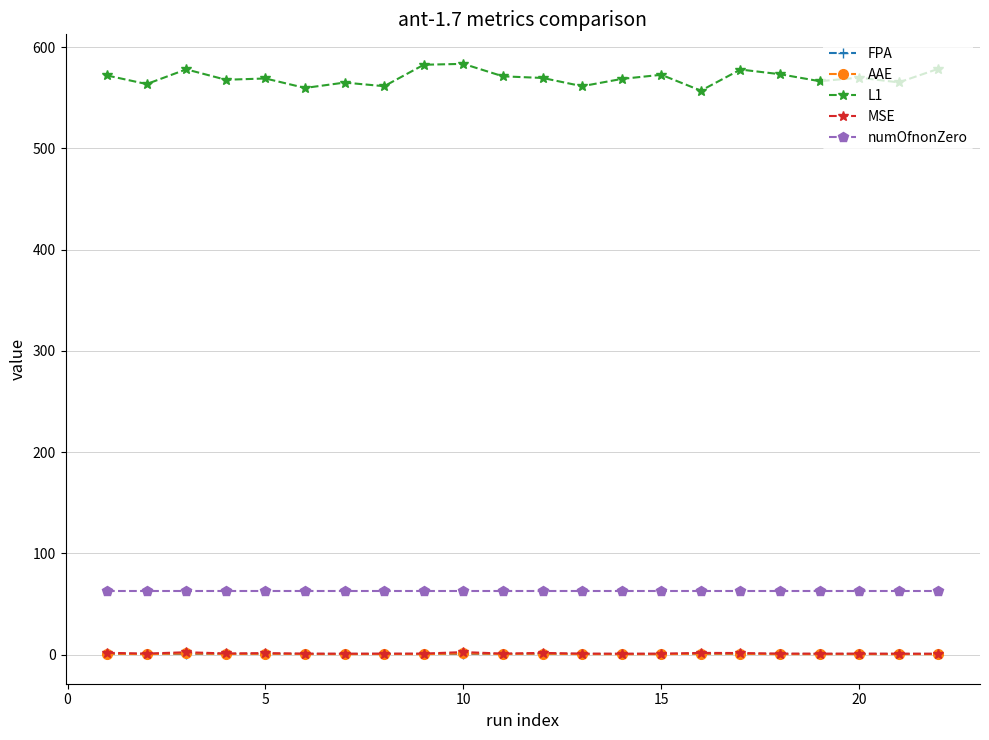

Which series has the largest total across all categories?

L1